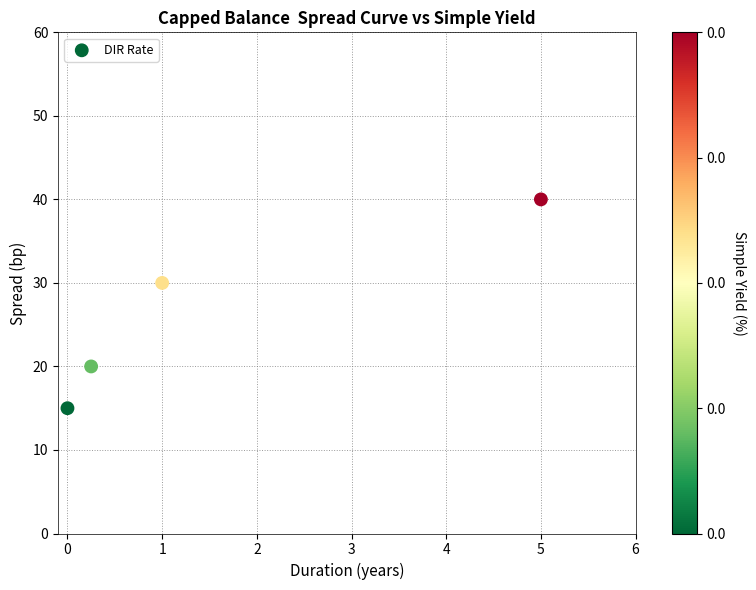

What is the range of Y values (max minus min)?

25